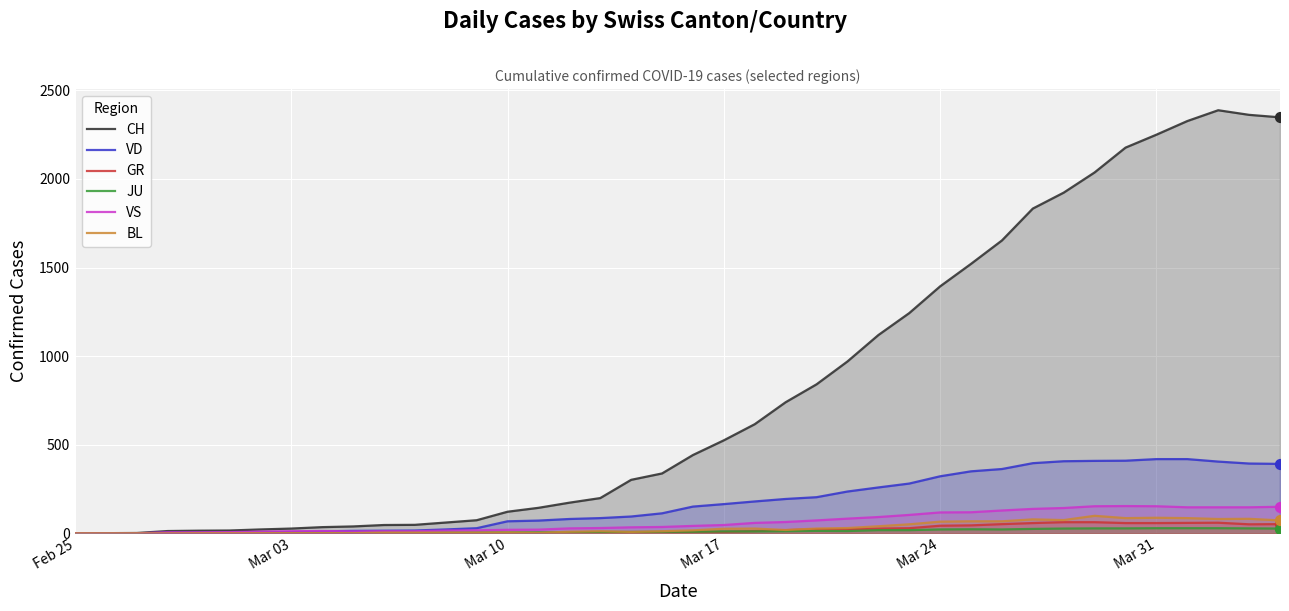

Which series has the largest total across all categories?

CH